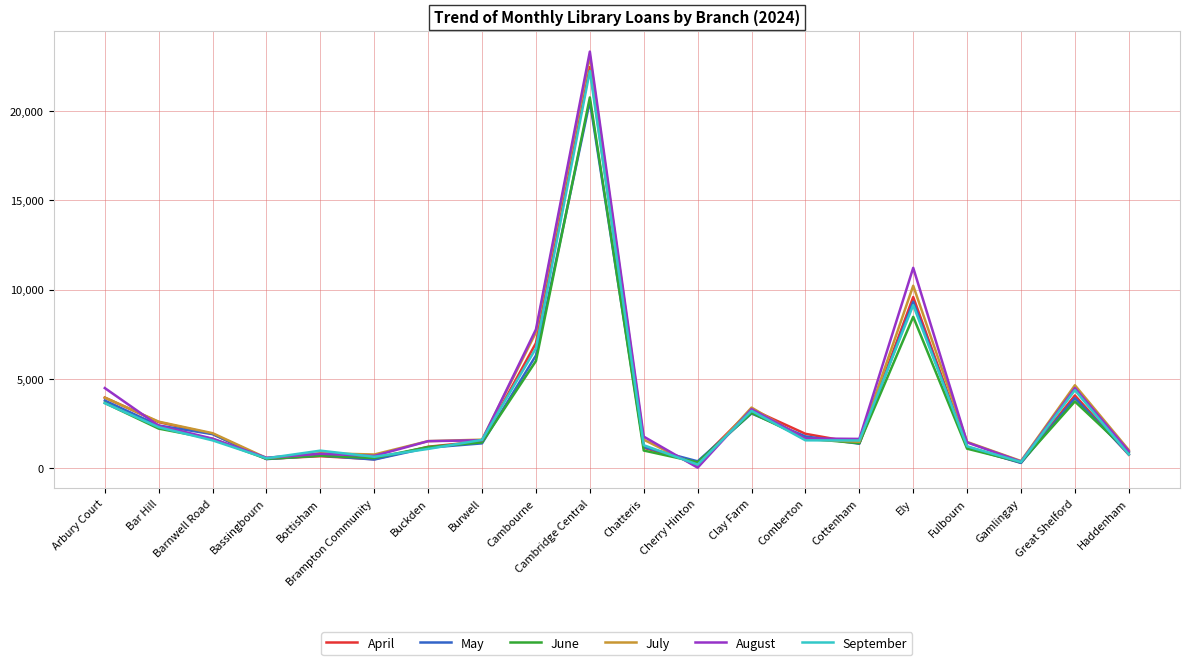

What is the total value across all series at Burwell?

9096